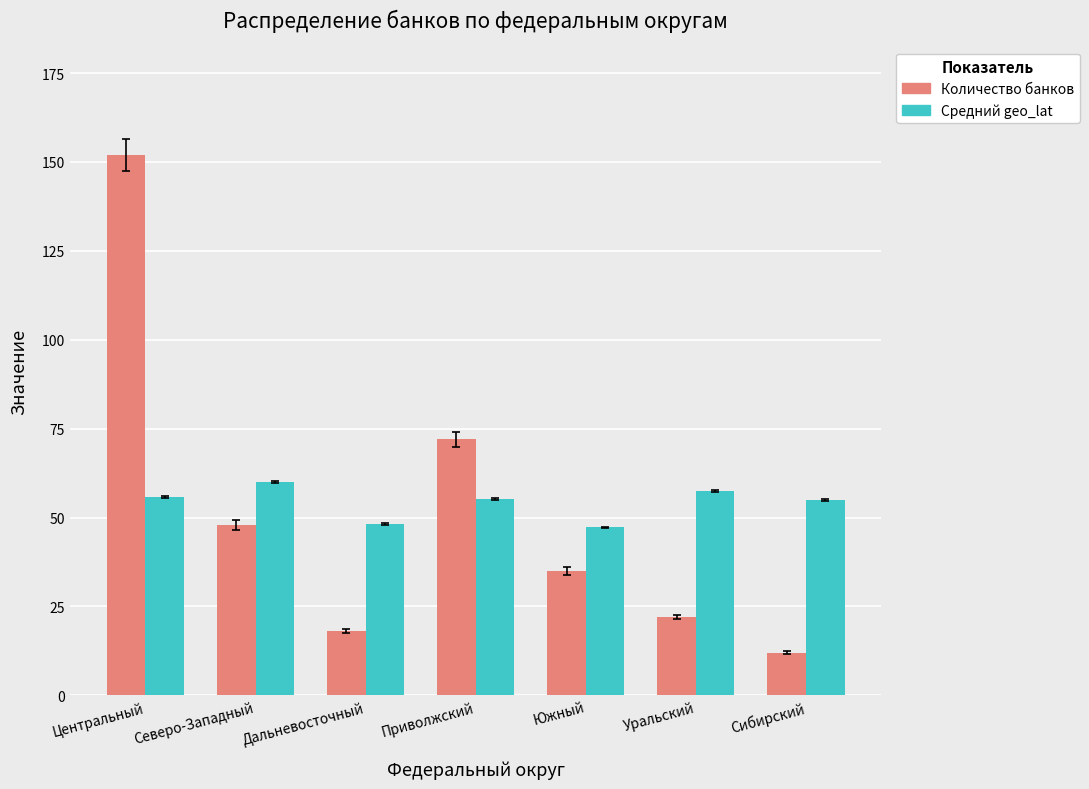

At Южный, list the series in order from largest to smallest.

Средний geo_lat, Количество банков